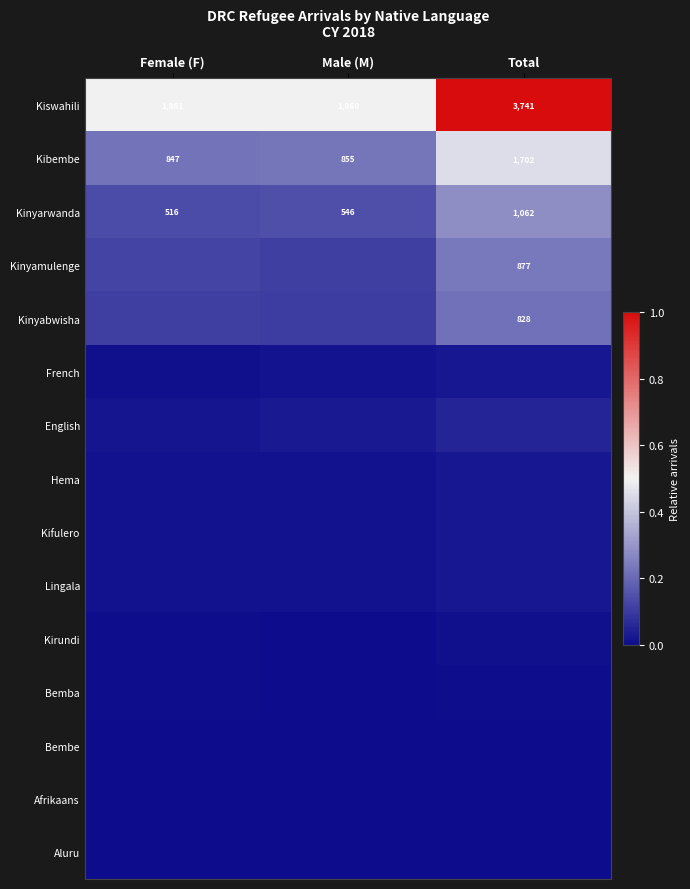

The Kinyabwisha series shows 0.1 at Total. True or false?

False